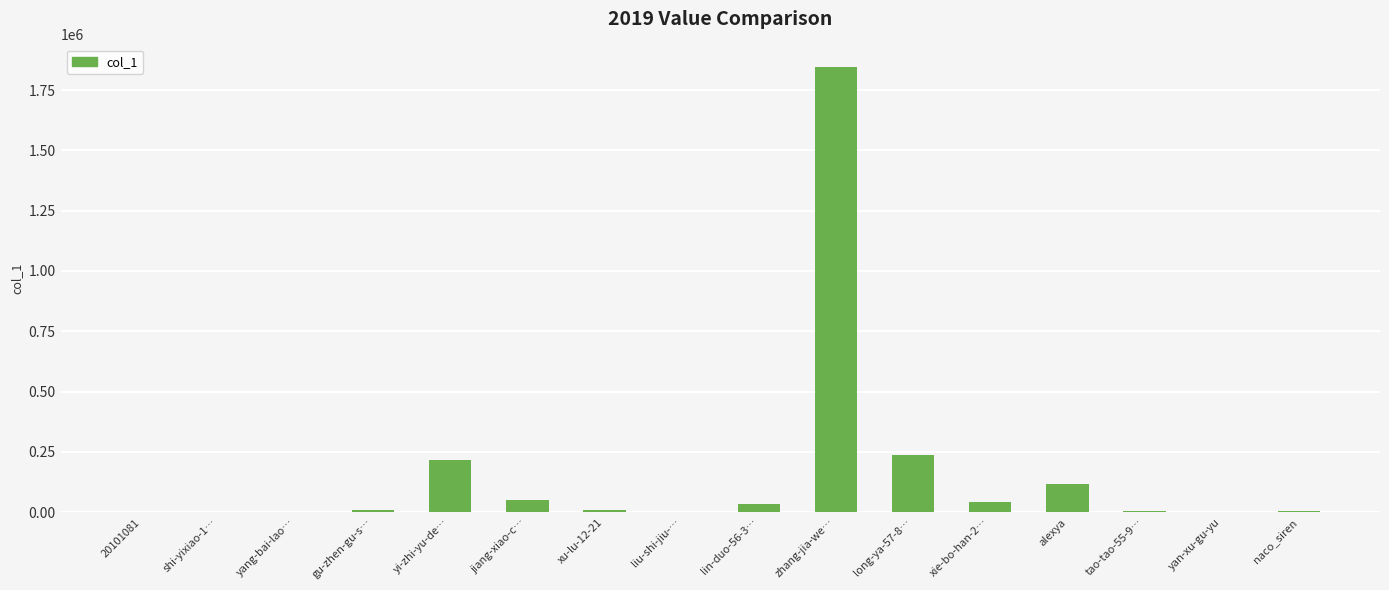

Count the number of data series in this chart.

1